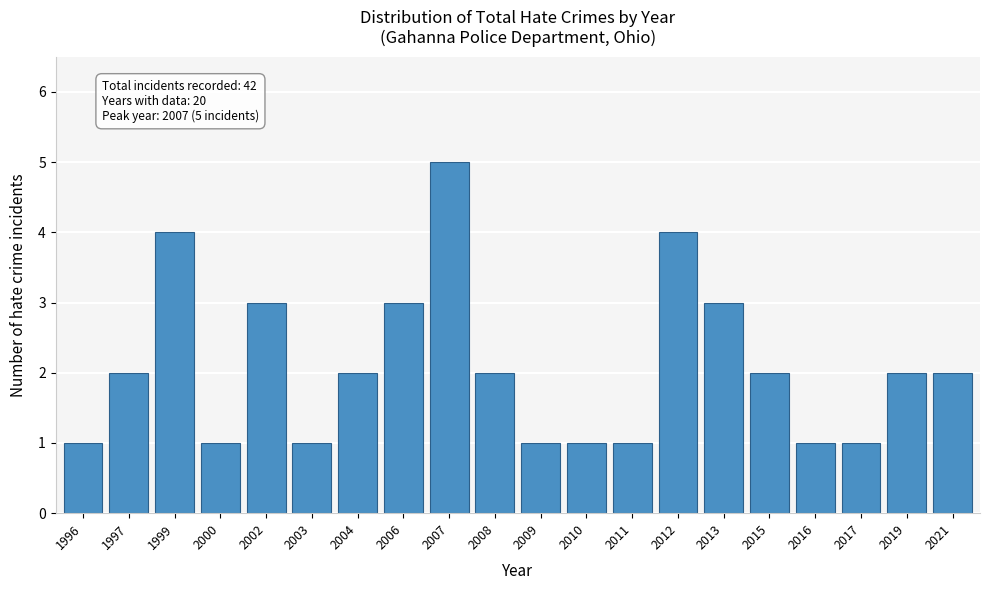

Reading left to right, transcribe all the data shown in this chart.

1996=1	1997=2	1999=4	2000=1	2002=3	2003=1	2004=2	2006=3	2007=5	2008=2	2009=1	2010=1	2011=1	2012=4	2013=3	2015=2	2016=1	2017=1	2019=2	2021=2